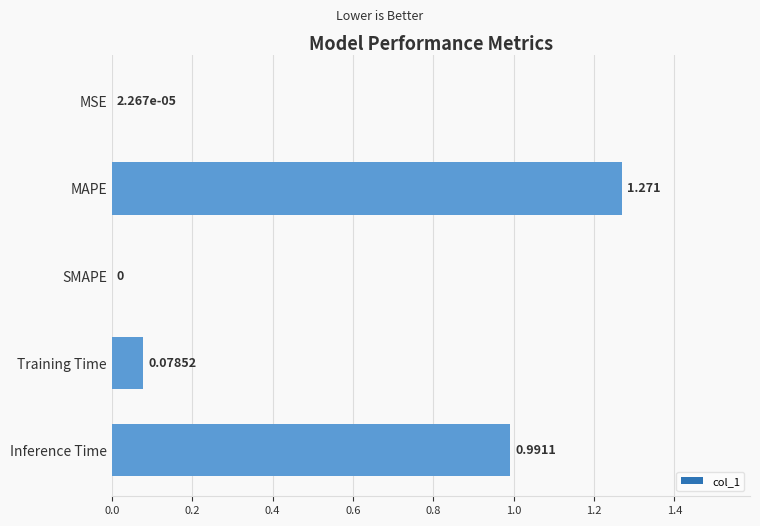

At which label is the value closest to 0?

SMAPE